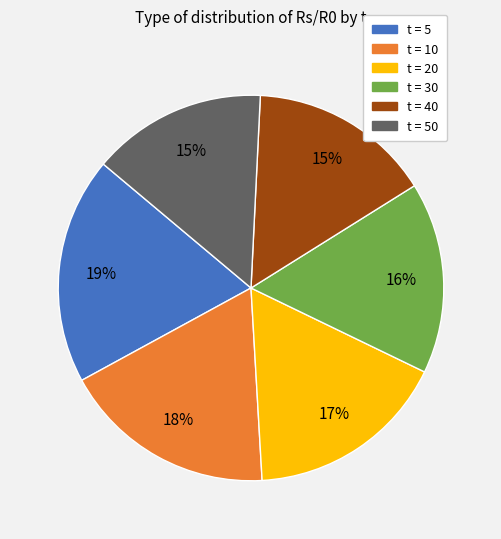

How many slices are in this pie chart?

6